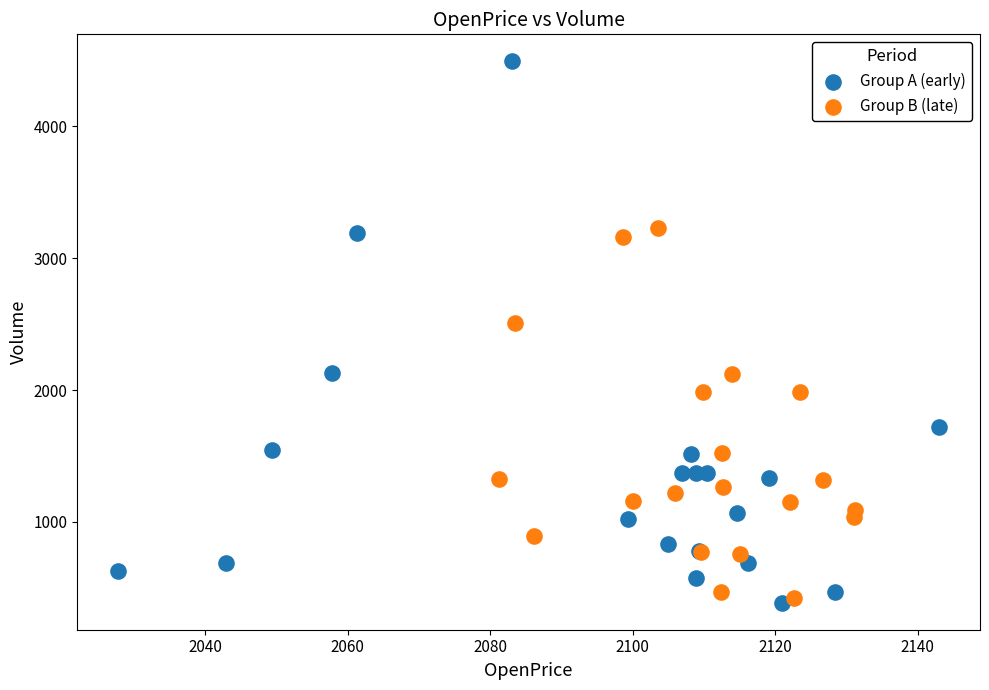

Which series has the largest Y range (max minus min)?

Group A (early)